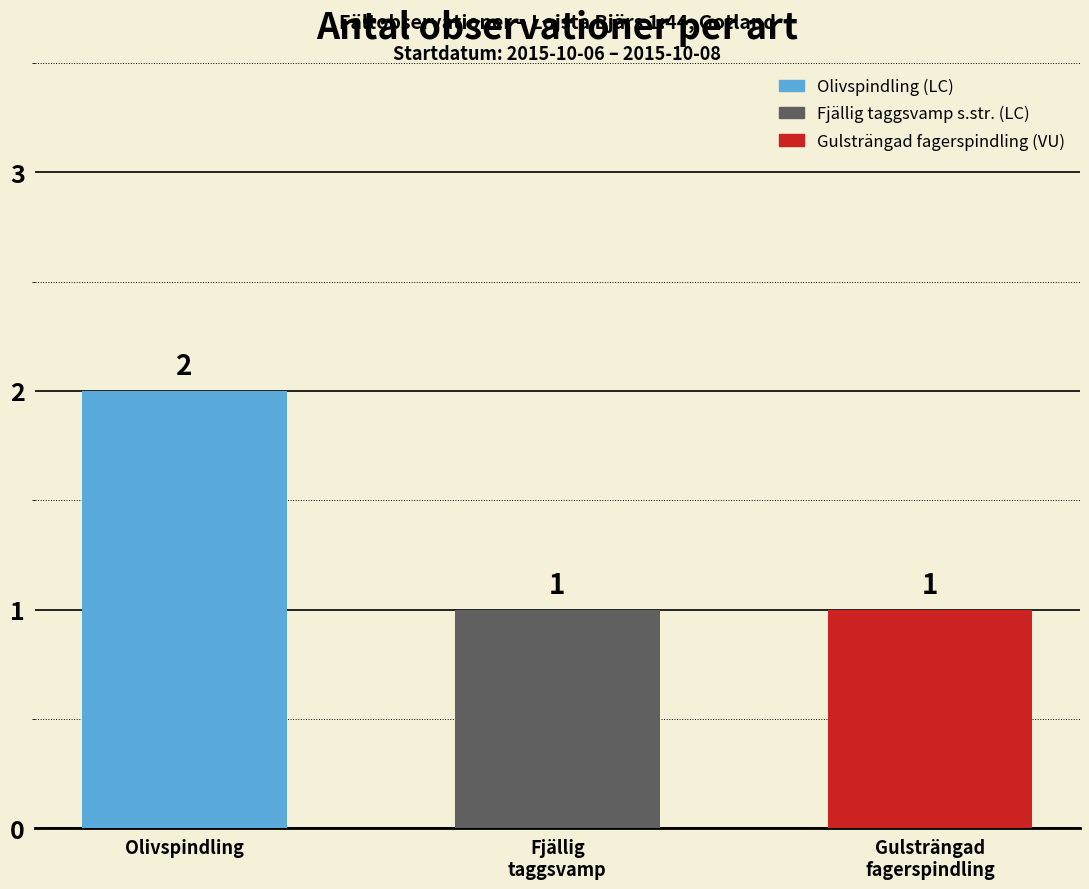

What is the ratio of the value at Gulsträngad fagerspindling to the value at Olivspindling?

0.5